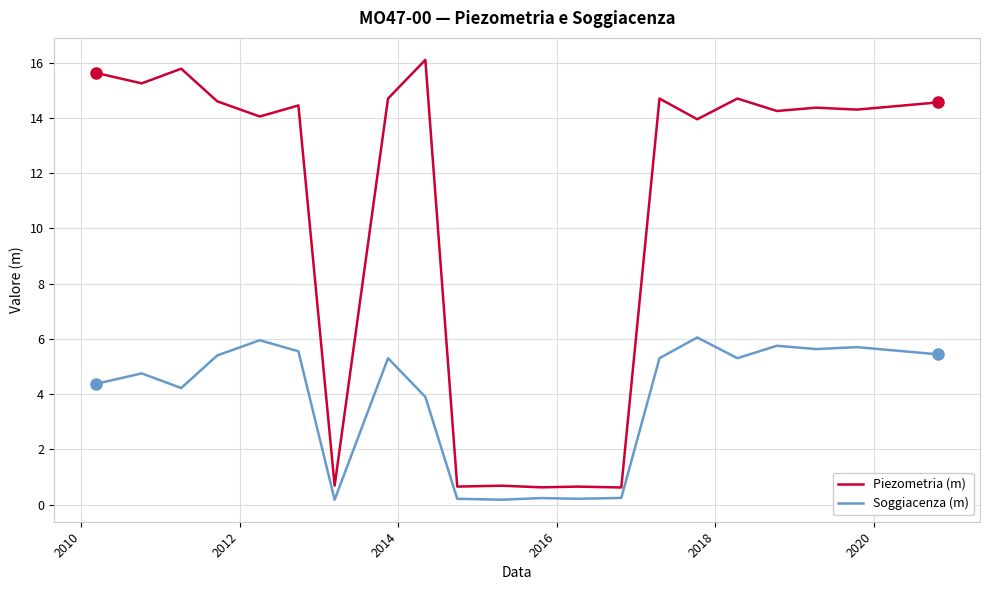

Which series has the largest range (max minus min)?

Piezometria (m)